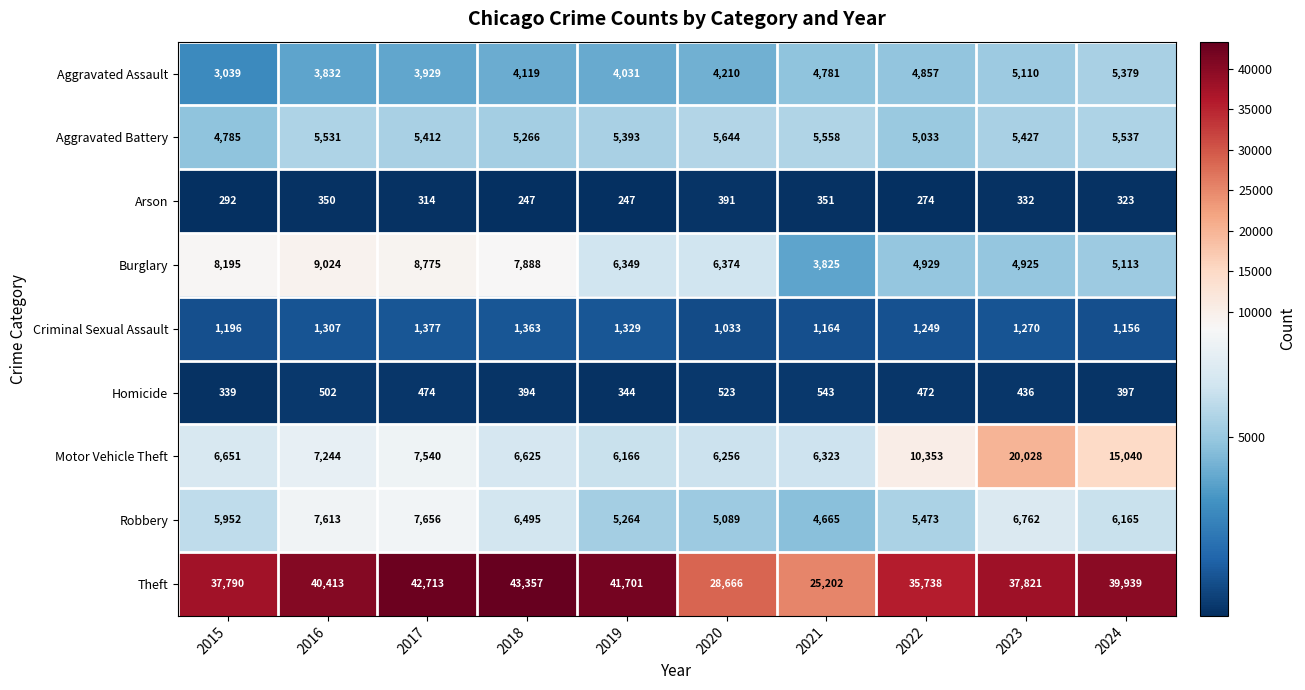

Which series has the largest range (max minus min)?

Theft